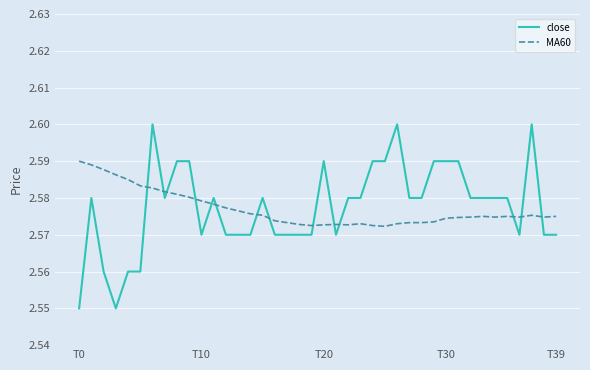

True or false: close and MA60 intersect in this chart.

True